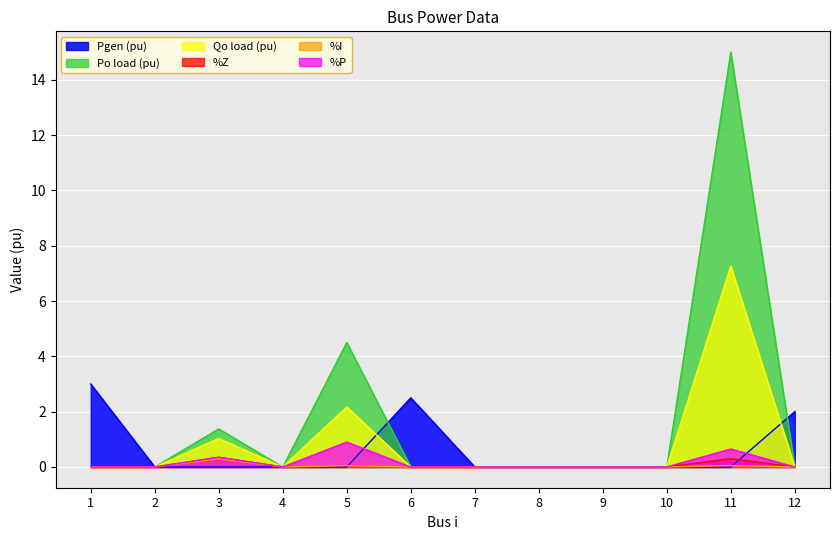

What are all the series names shown in the legend?

Pgen (pu), Po load (pu), Qo load (pu), %Z, %I, %P